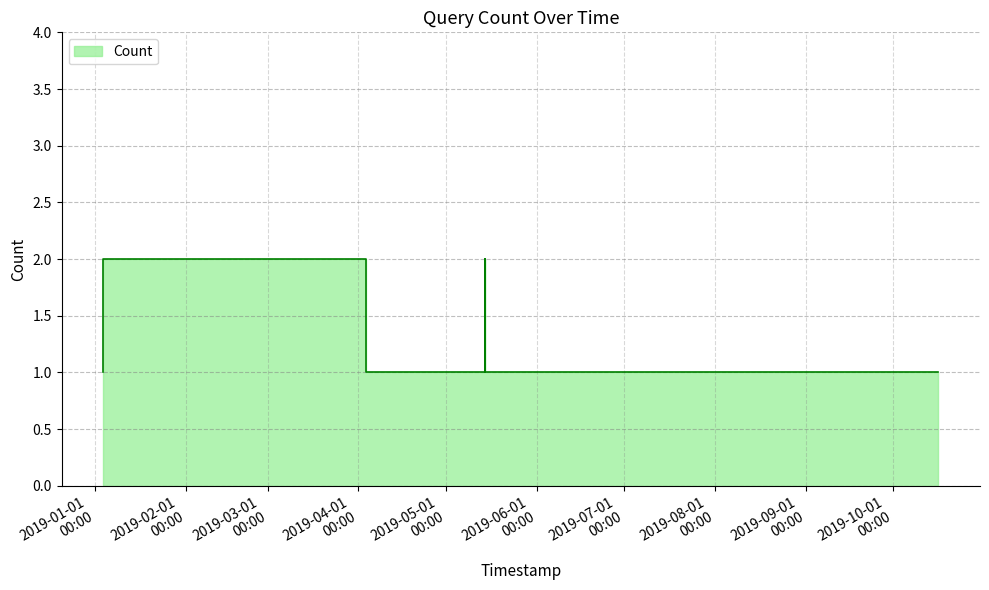

Where is the first local maximum?

2019-04-03 13:29:00